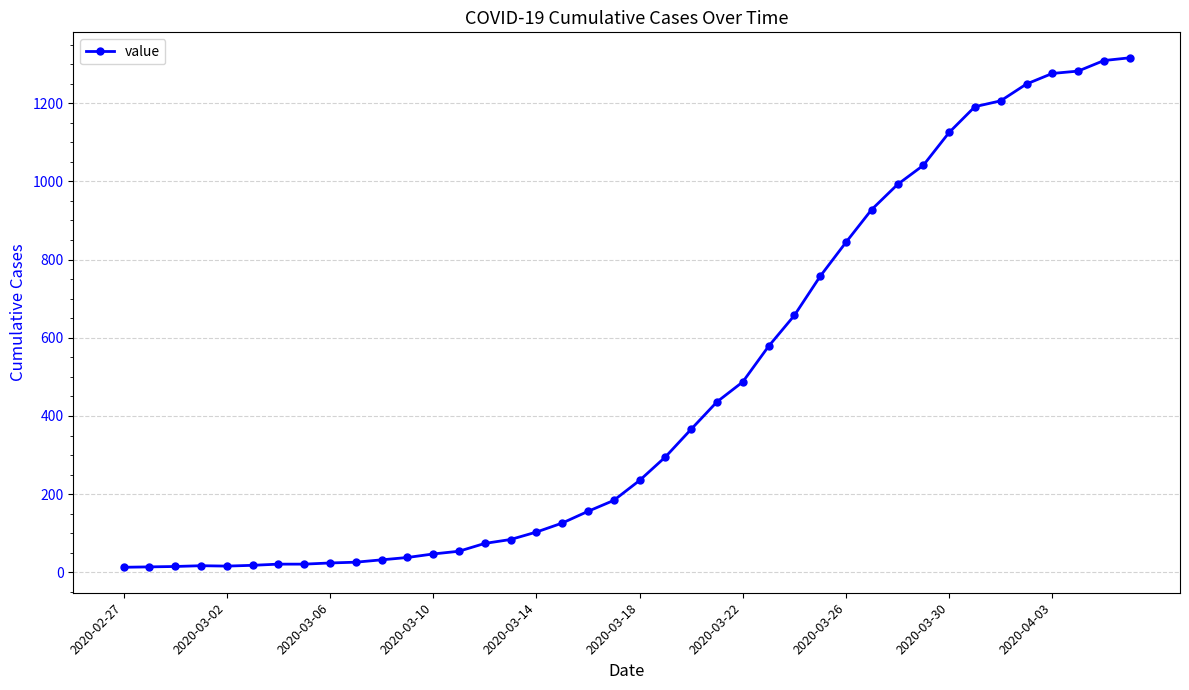

What is the maximum value shown in the chart?

1316